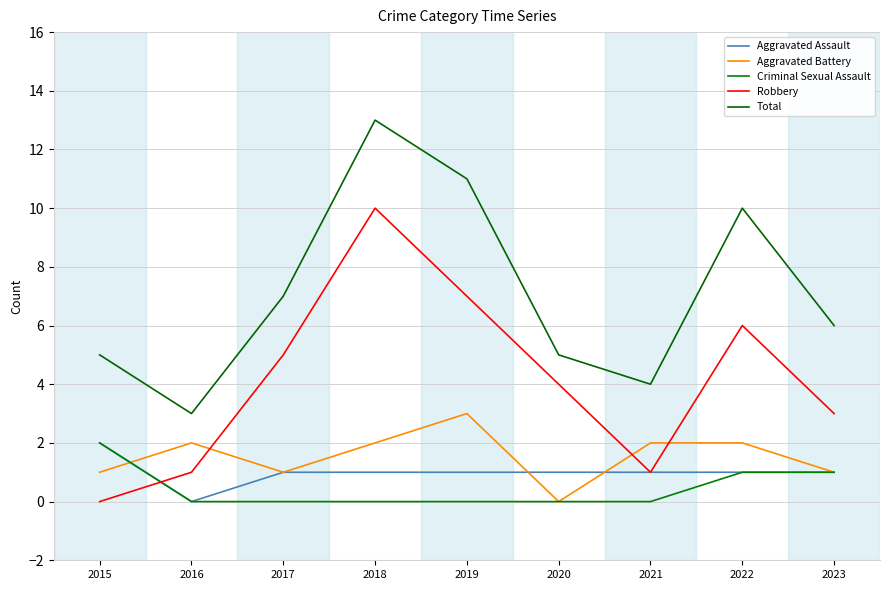

What is the sum of all Robbery values?

37